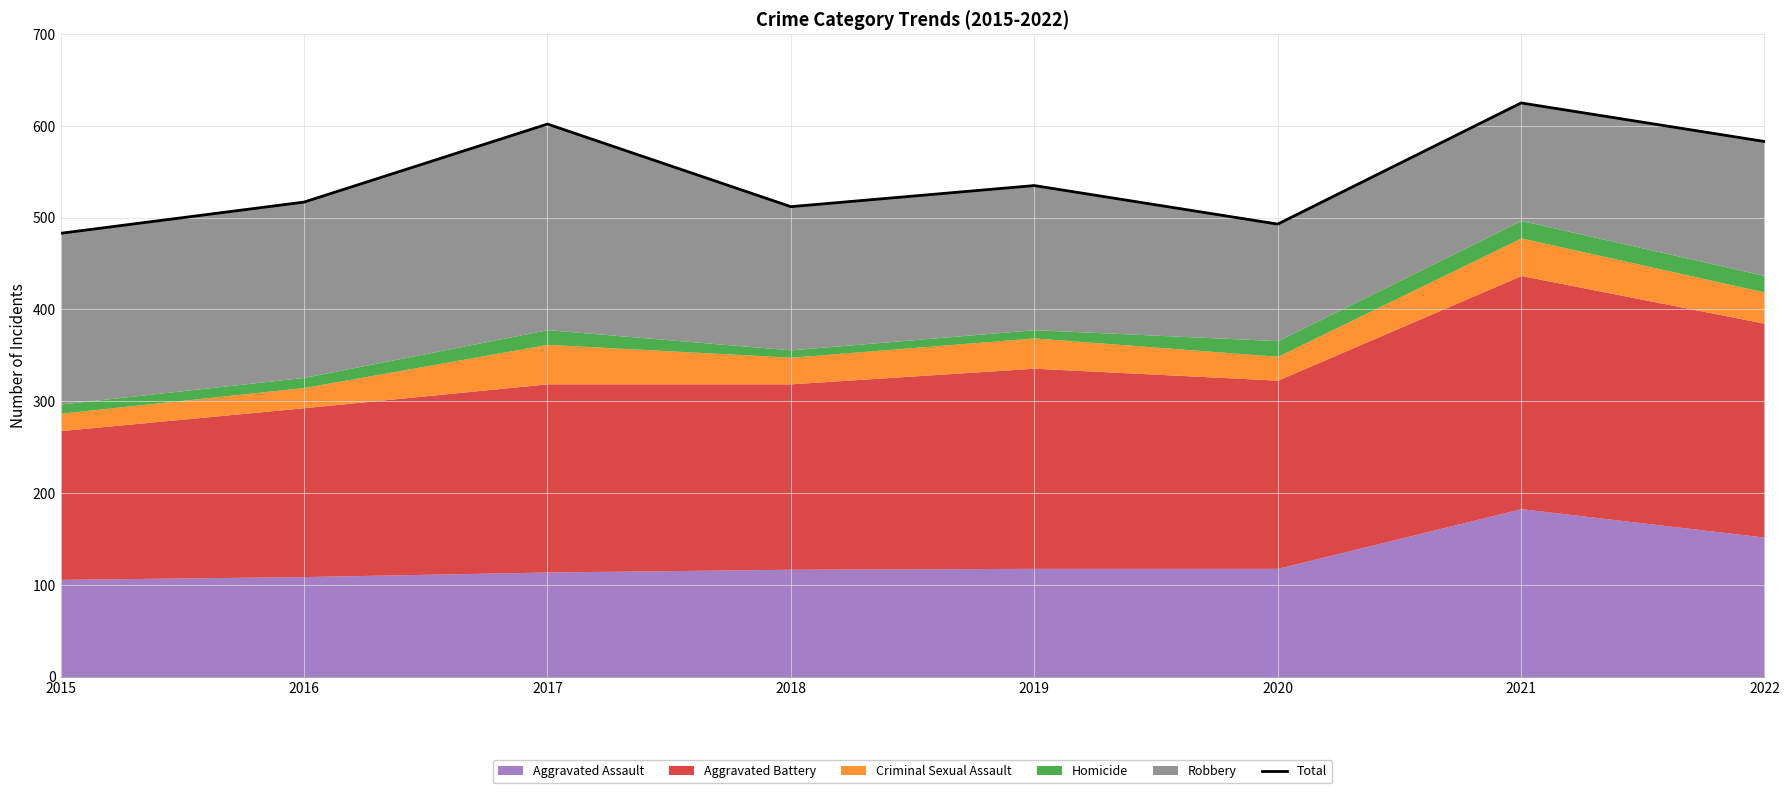

At which category does the chart reach its peak across all series?

2021